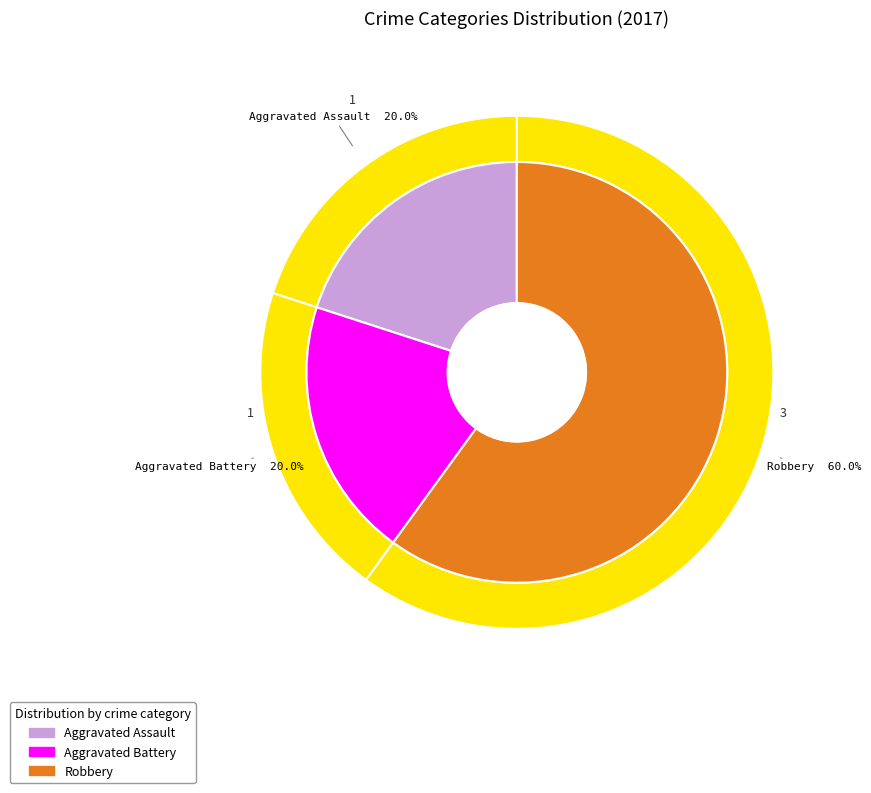

To the nearest percent, what is the difference between the largest and smallest slice percentages?

40%